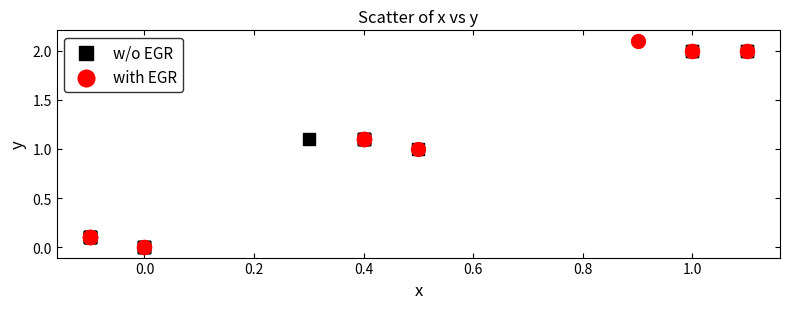

What are all the series names shown in the legend?

w/o EGR, with EGR